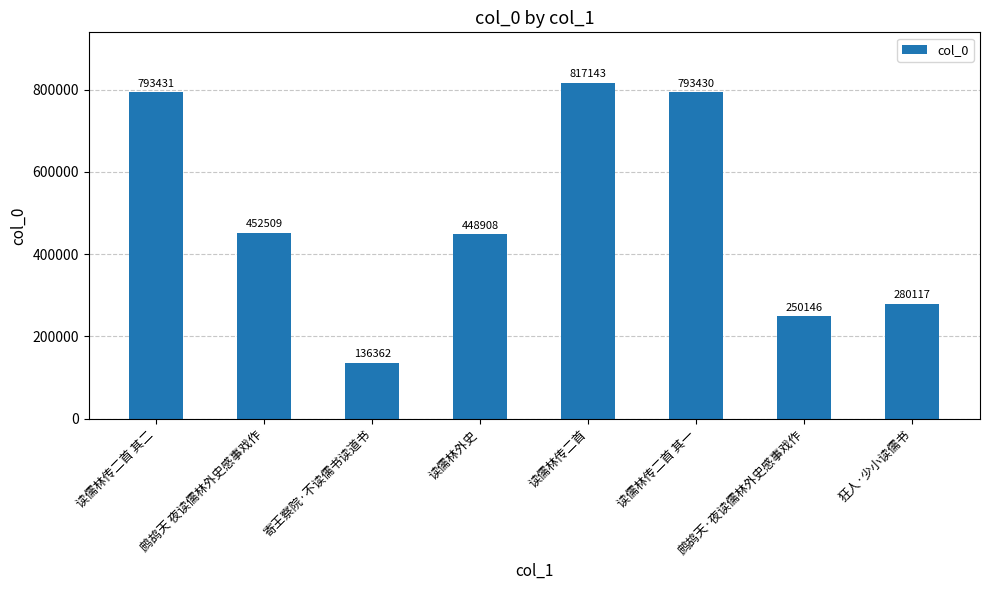

What is the difference between the maximum and minimum values?

680781